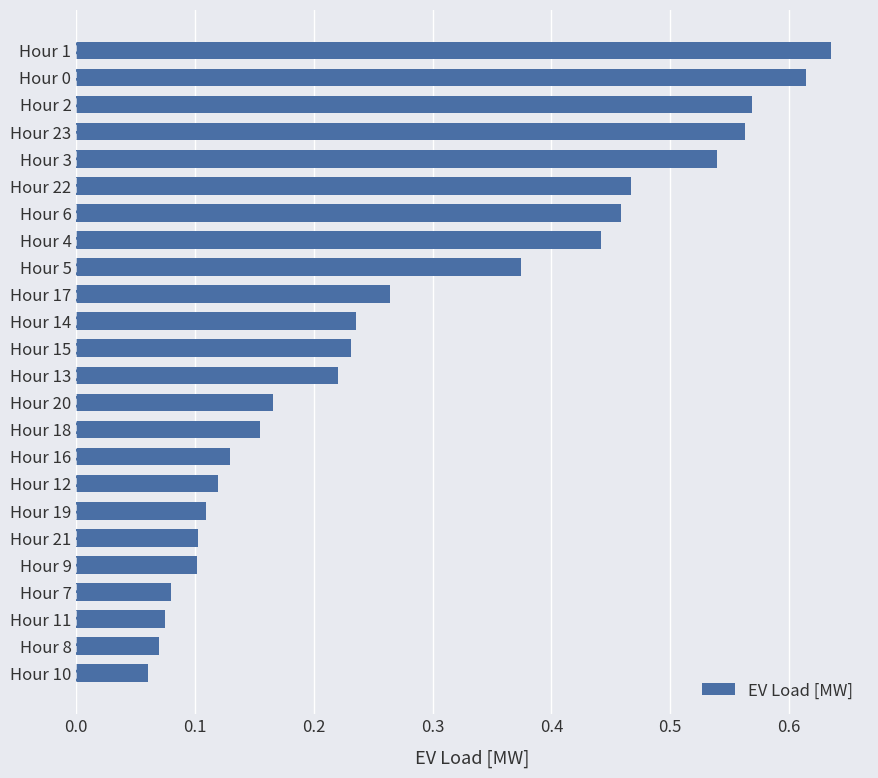

How many bars are there in total?

24